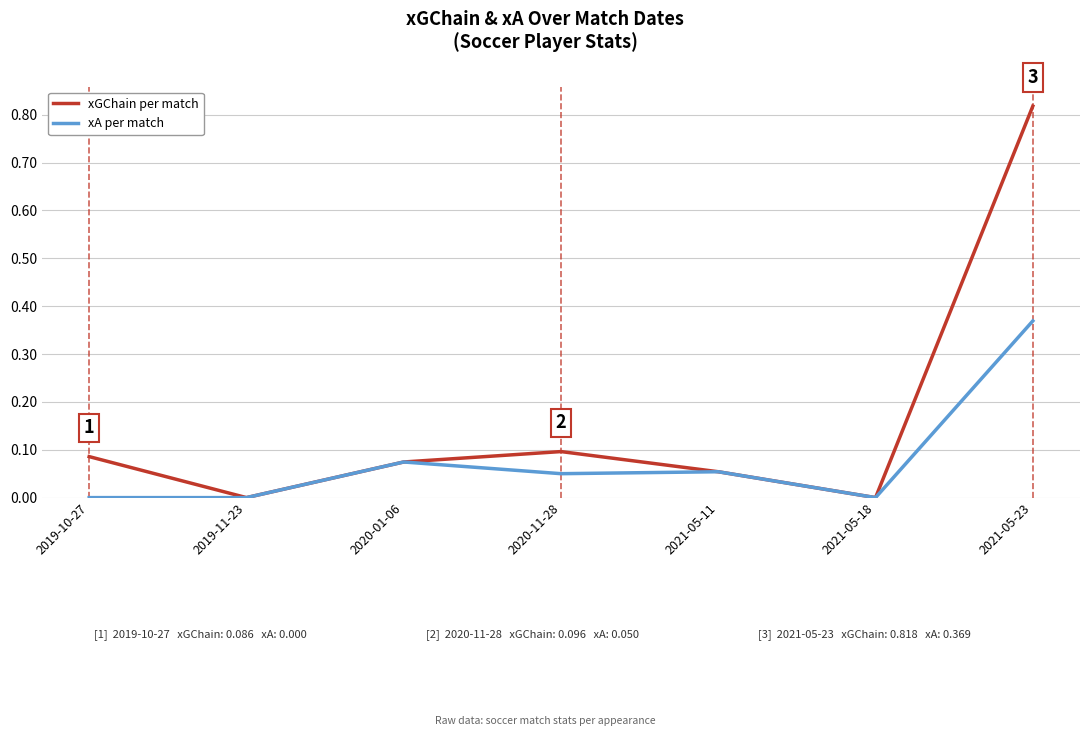

What position from the left is 2021-05-18?

6